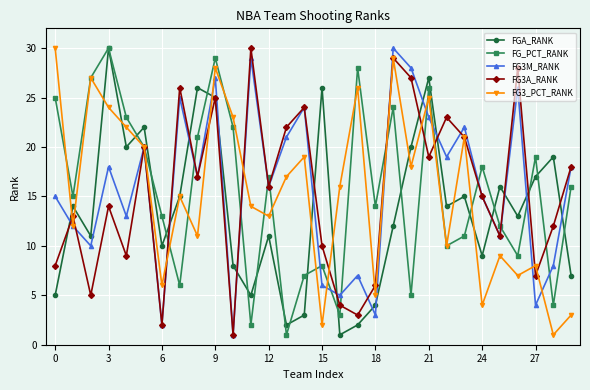

What is the difference between the maximum and minimum values in the FG3M_RANK series?

29